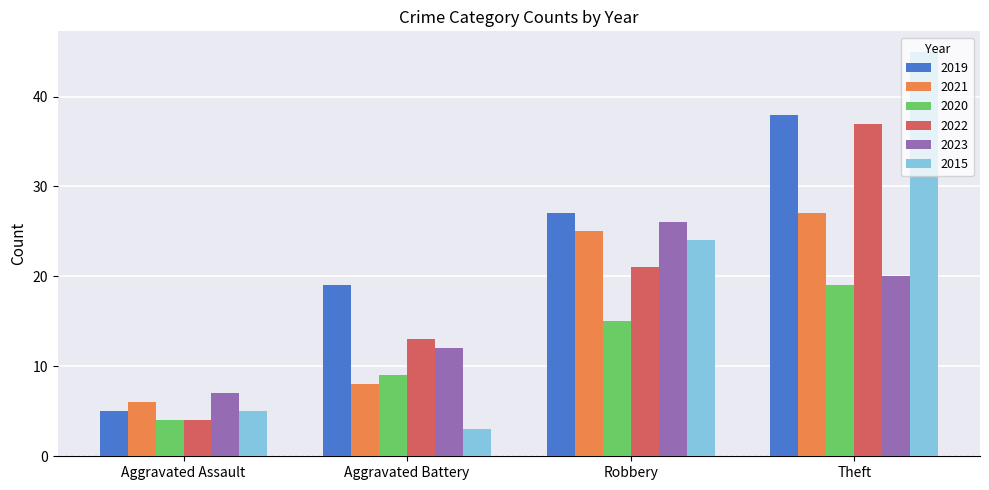

At which label is 2020 closest to 11?

Aggravated Battery